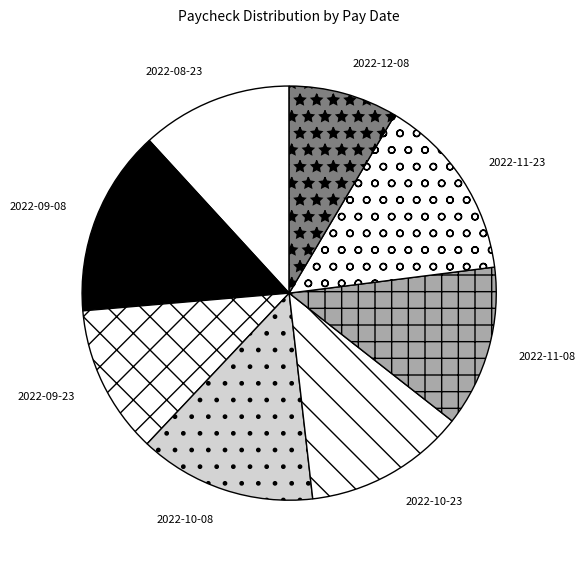

Does any single category account for the majority?

No